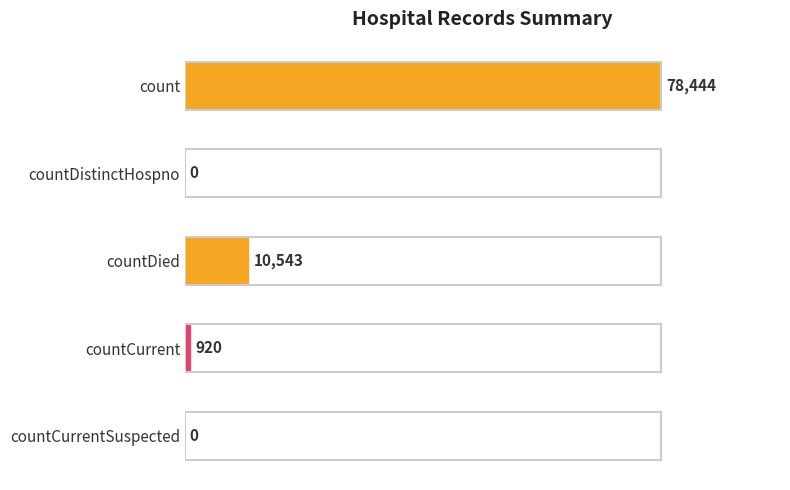

The chart shows a value of 53800 at countCurrentSuspected. True or false?

False